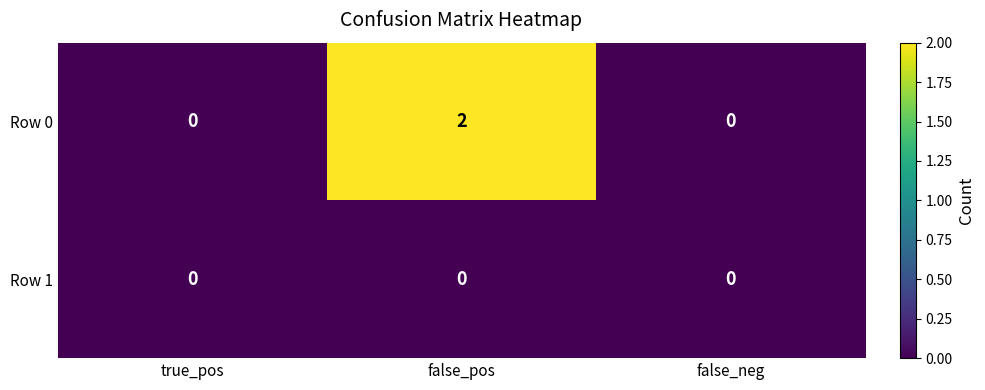

Reading left to right, extract all data points from this chart.

Row 0: 0	2	0
Row 1: 0	0	0